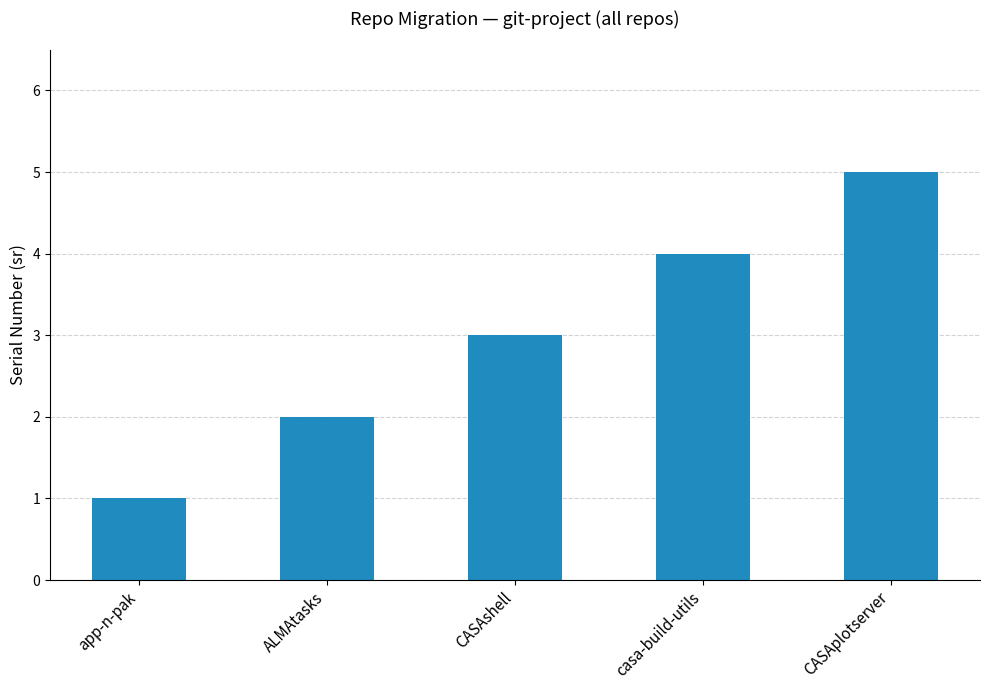

Which category has the highest value across all series?

CASAplotserver